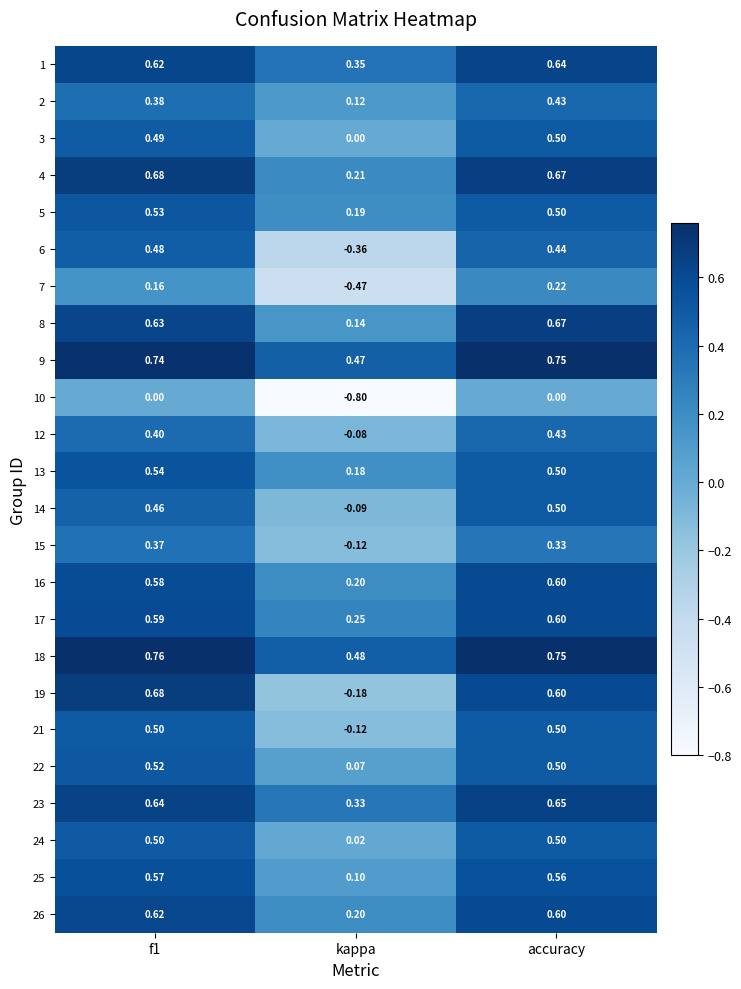

At which label does 23 reach its peak?

accuracy